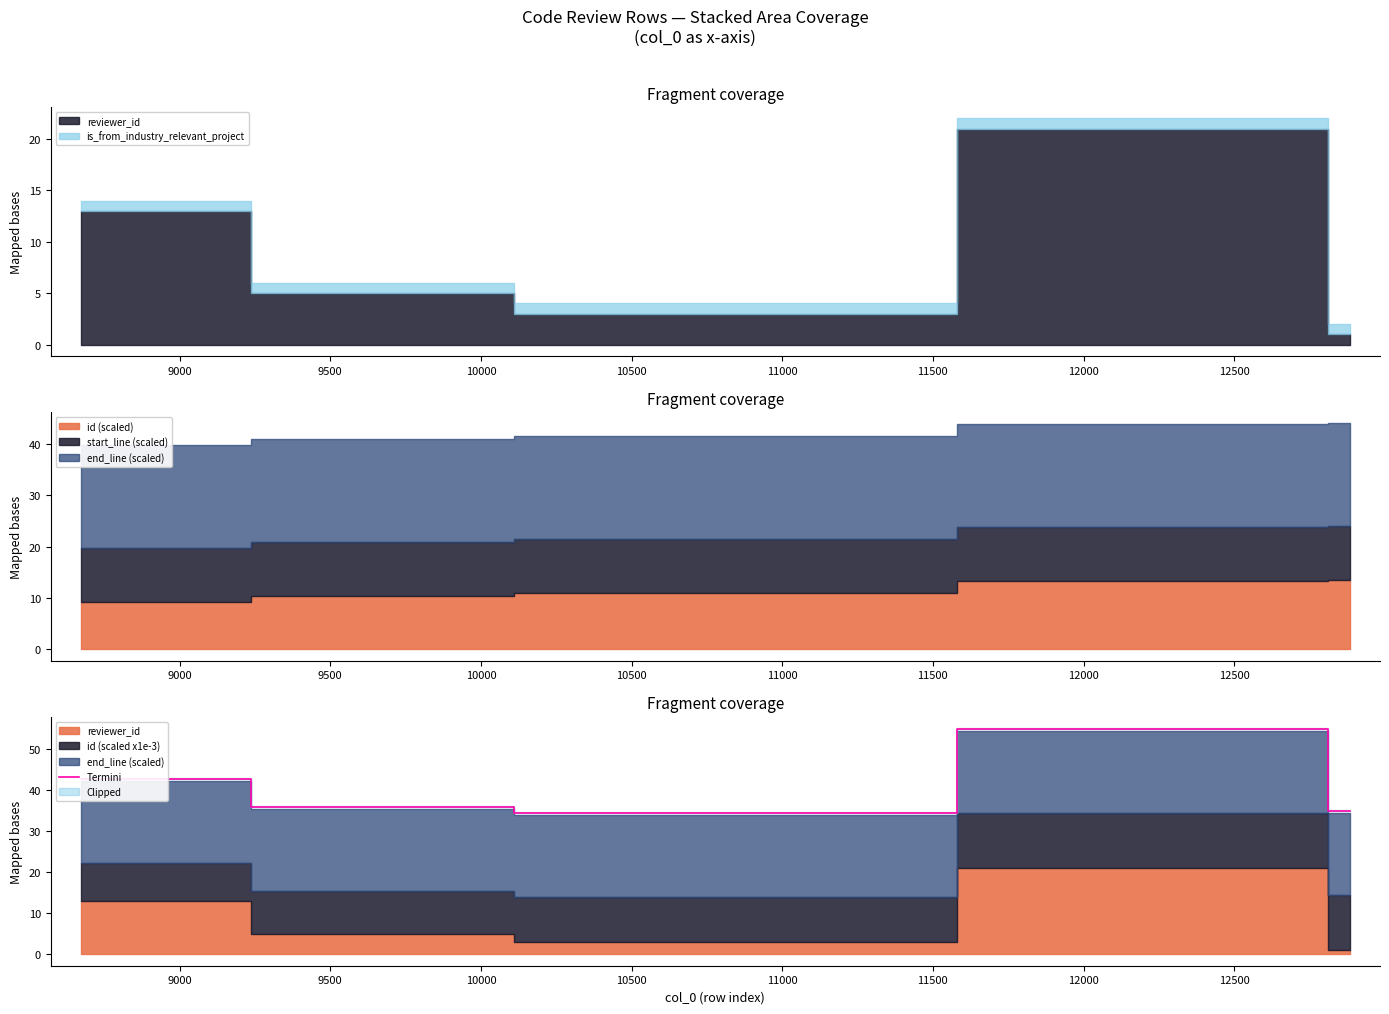

What is the minimum value for Termini?

34.5